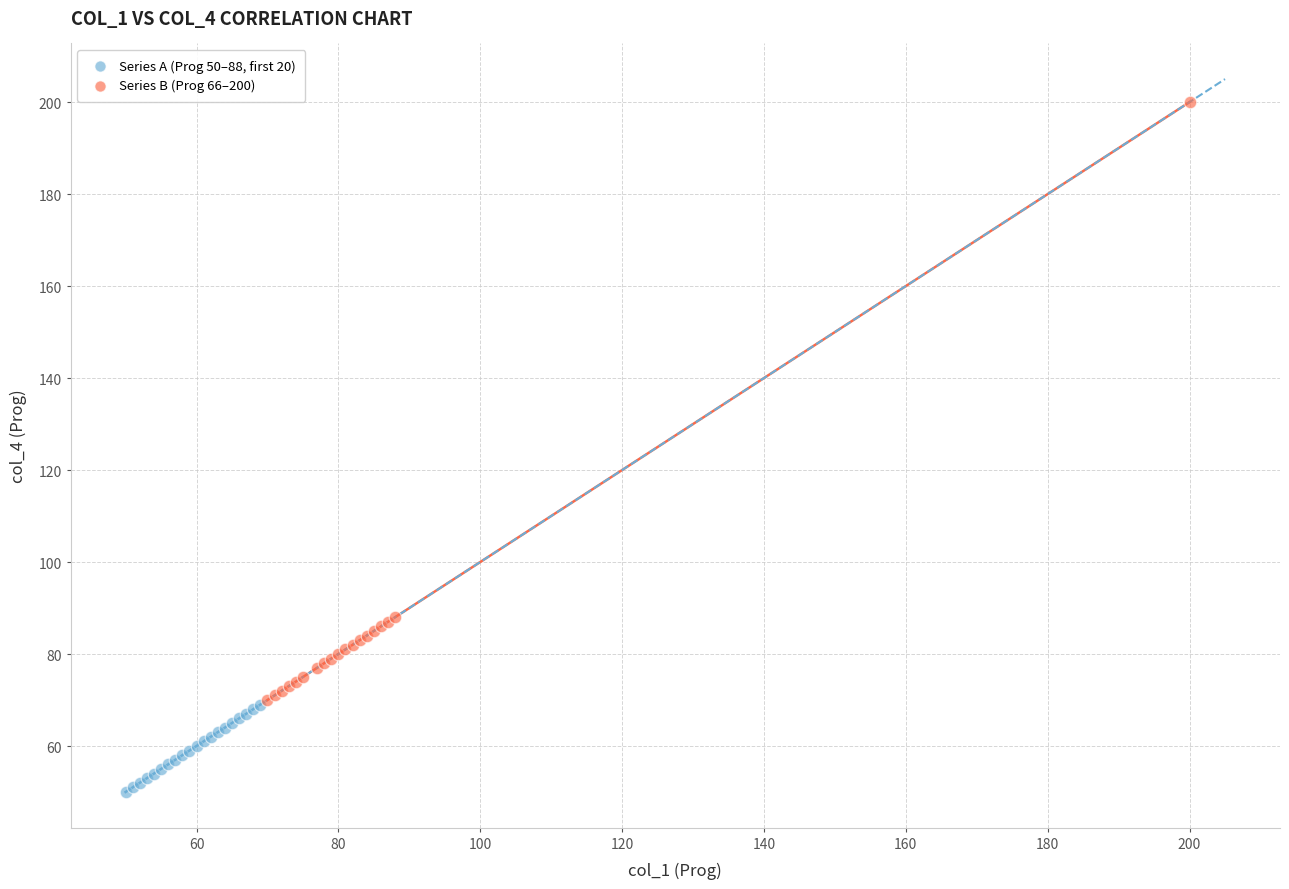

Which series has the largest Y range (max minus min)?

Series B (Prog 66–200)